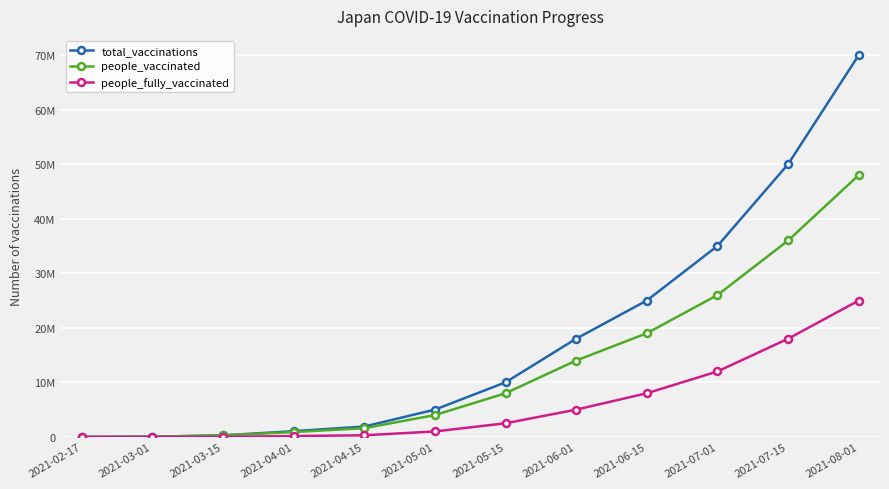

At how many categories does at least one series exceed 43406066?

2